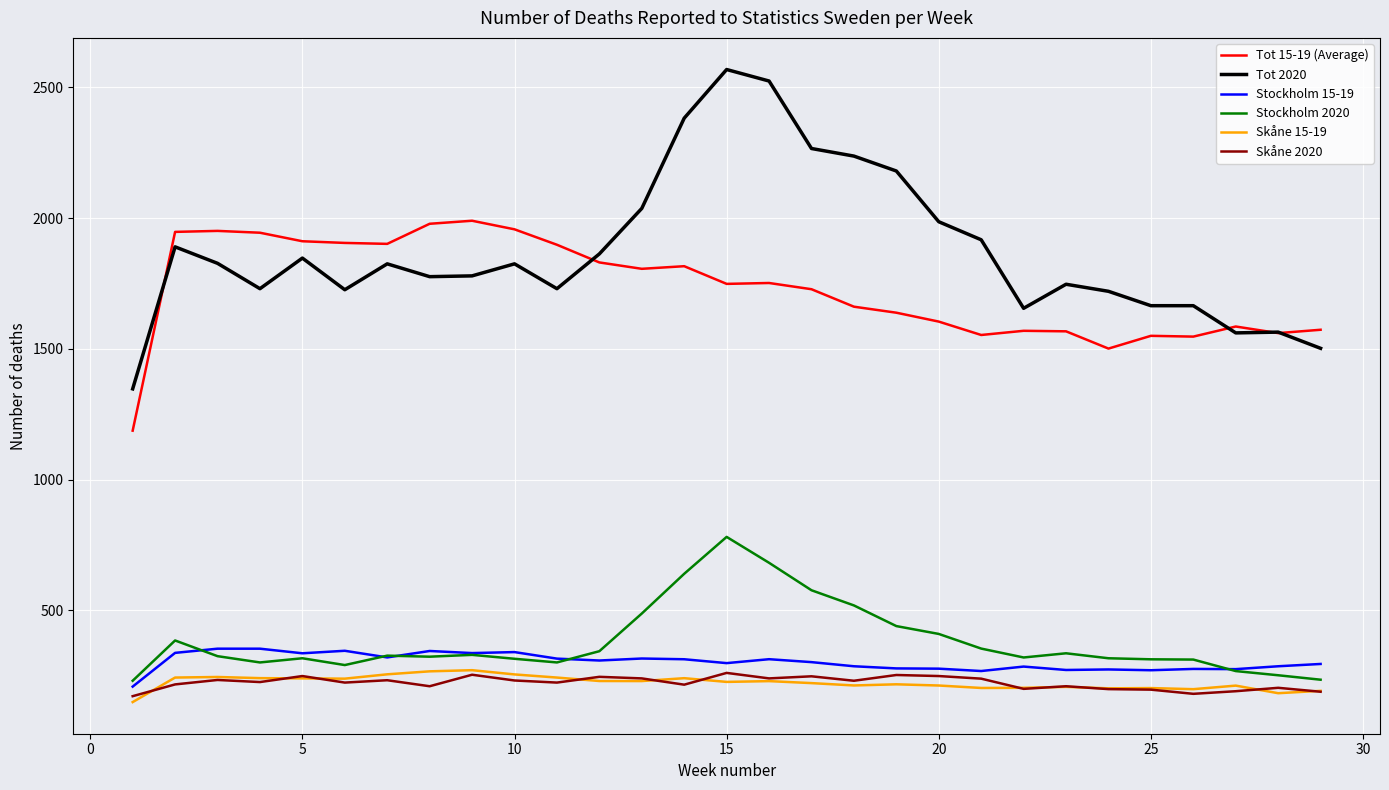

What is the lowest value of the Tot 2020 series?

1347.0